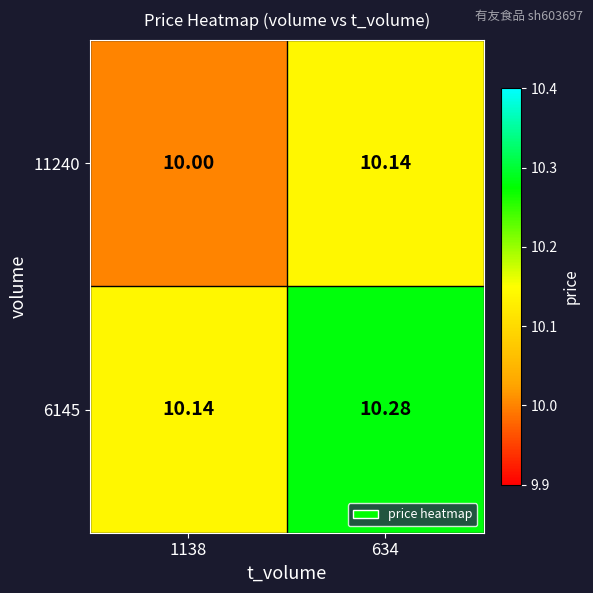

At how many categories does at least one series exceed 10?

2